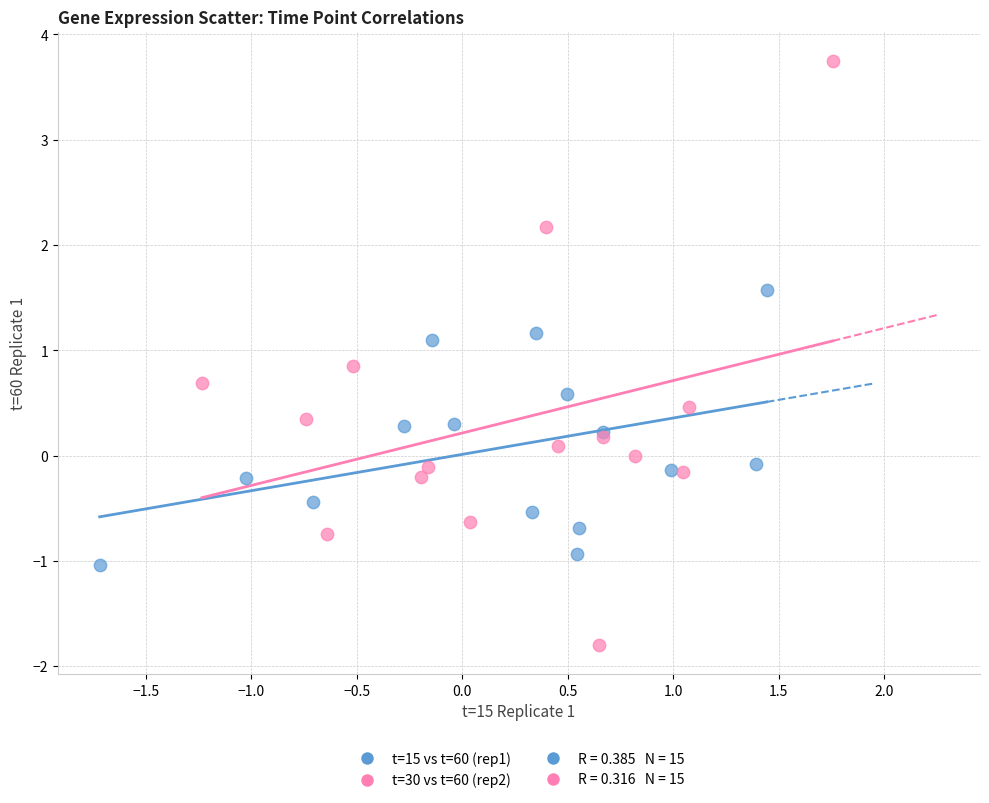

Which series has the widest spread of Y values?

t=30 vs t=60 (rep2)